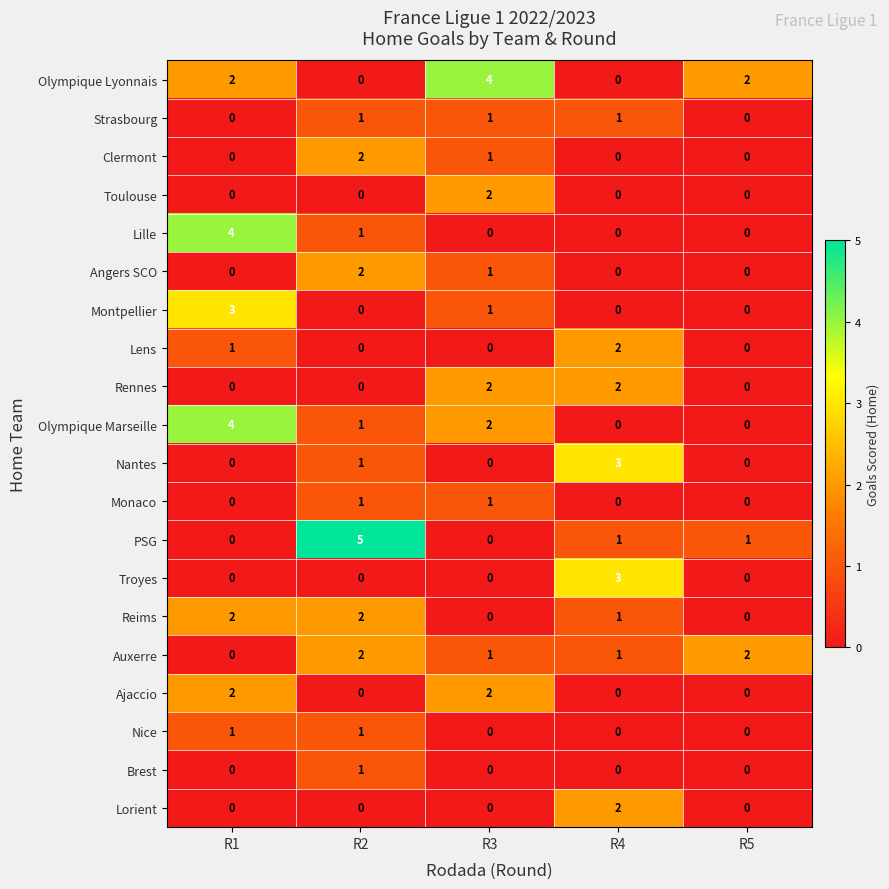

At which category is the sum across all series the highest?

R2